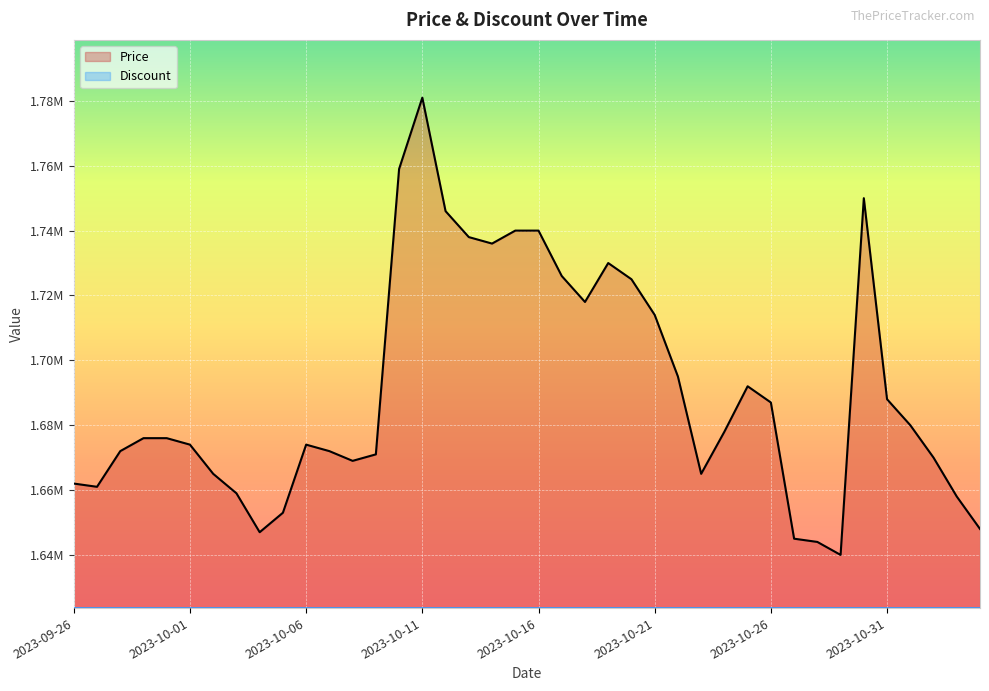

True or false: Discount has more than 2 points higher than both neighbors.

False